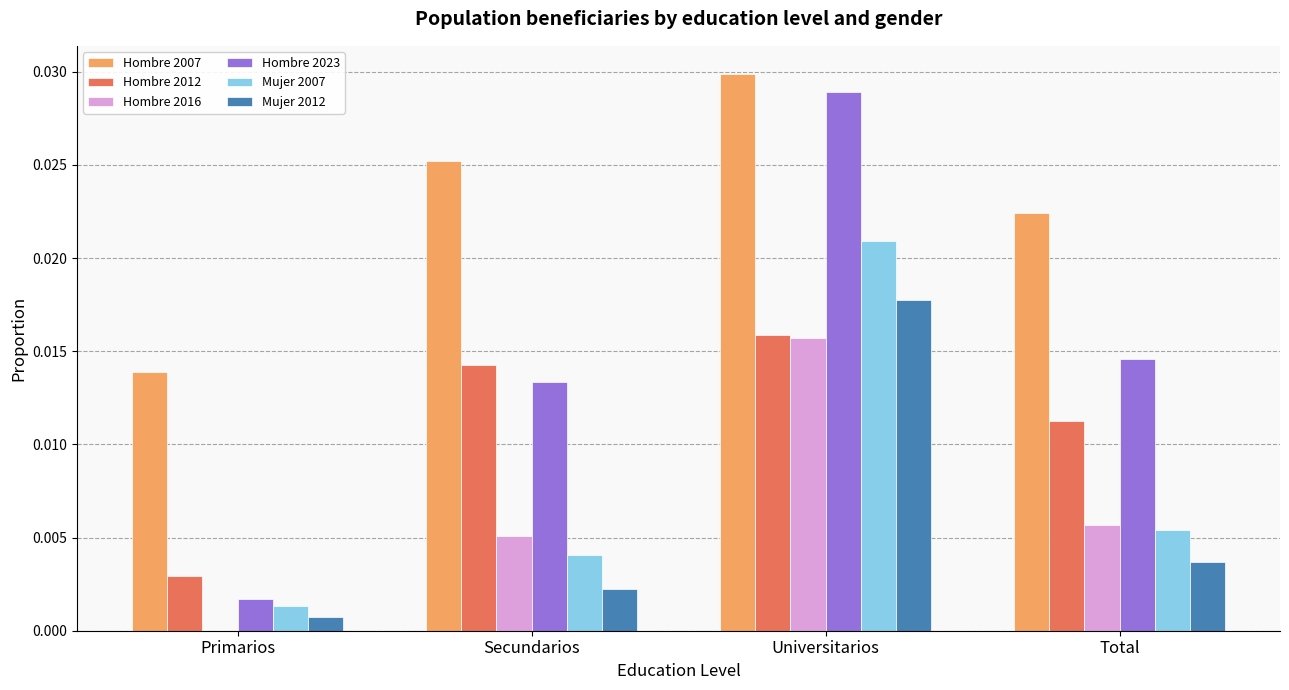

At which category is the sum across all series the highest?

Universitarios